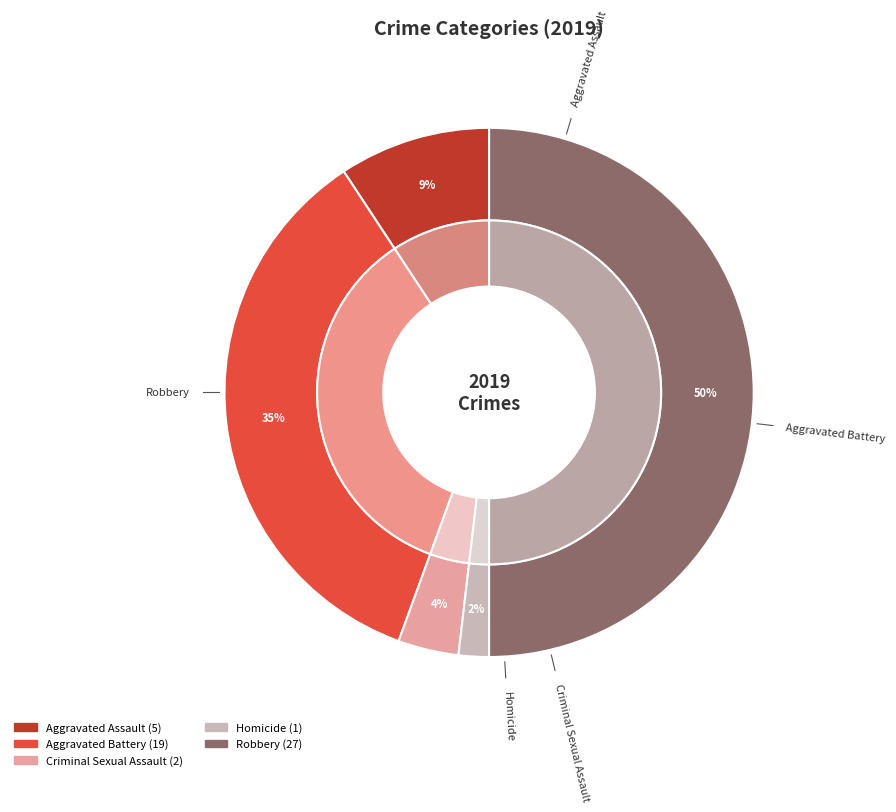

The Aggravated Battery slice represents 35% of the pie. True or false?

True